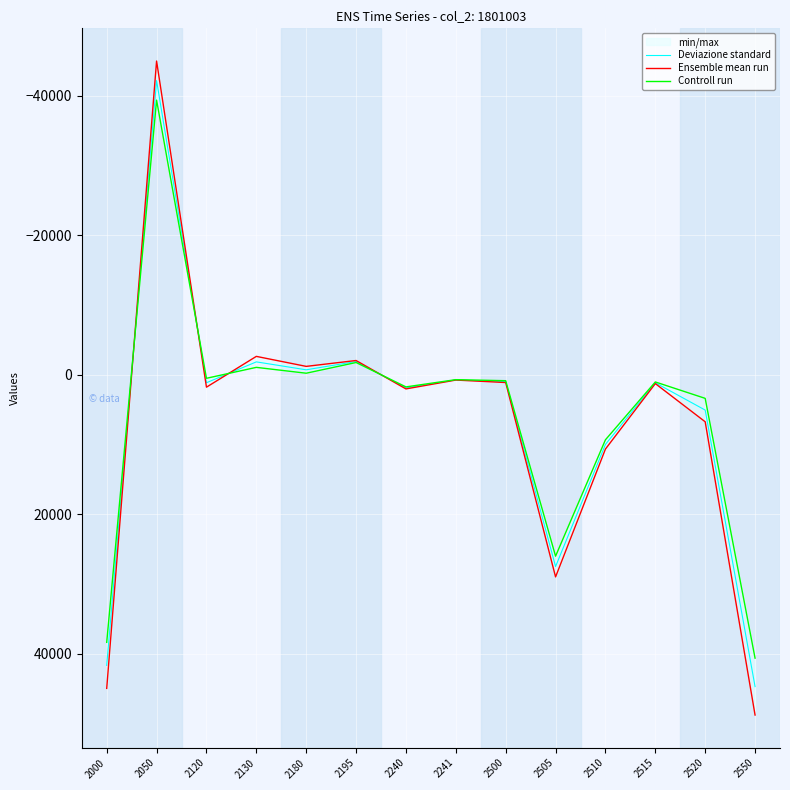

At which label does Controll run reach its peak?

2550